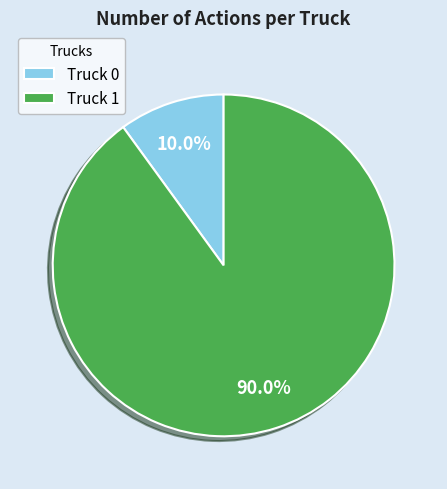

Combined, what portion of the pie is Truck 1 and Truck 0?

100.0%